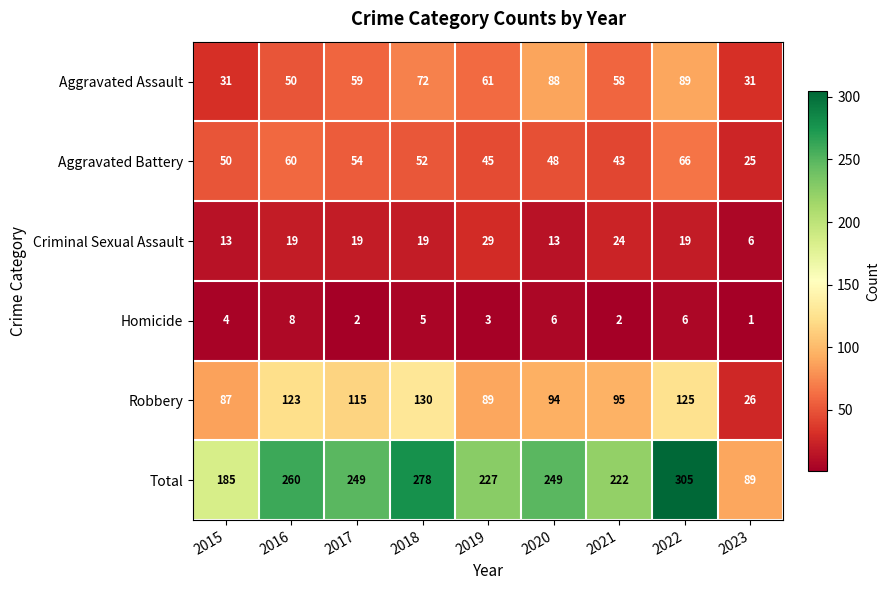

Which series has the largest total across all categories?

Total